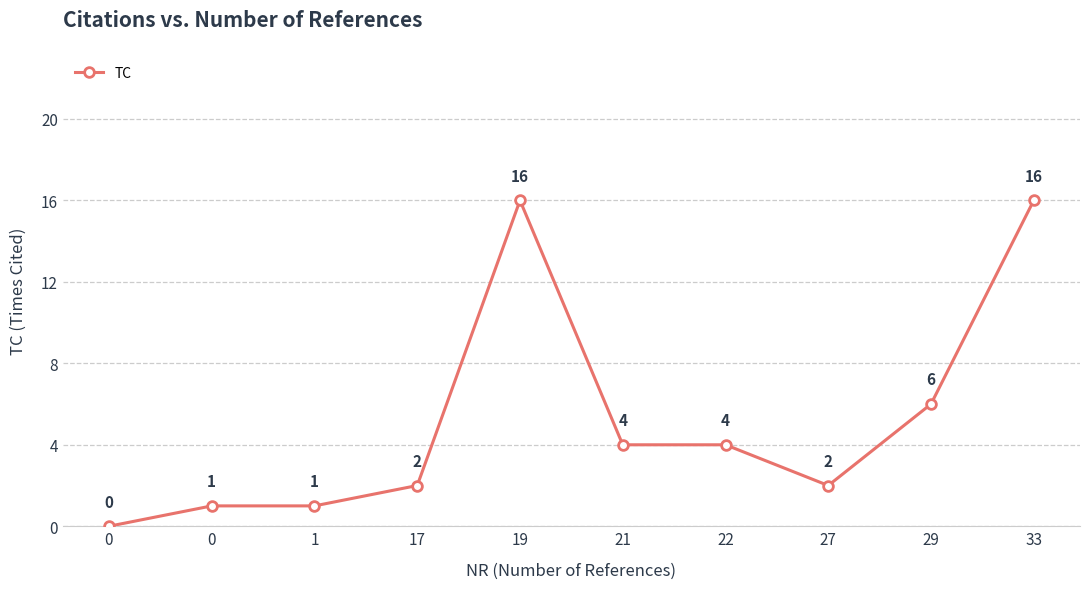

How many categories are shown in the chart?

10